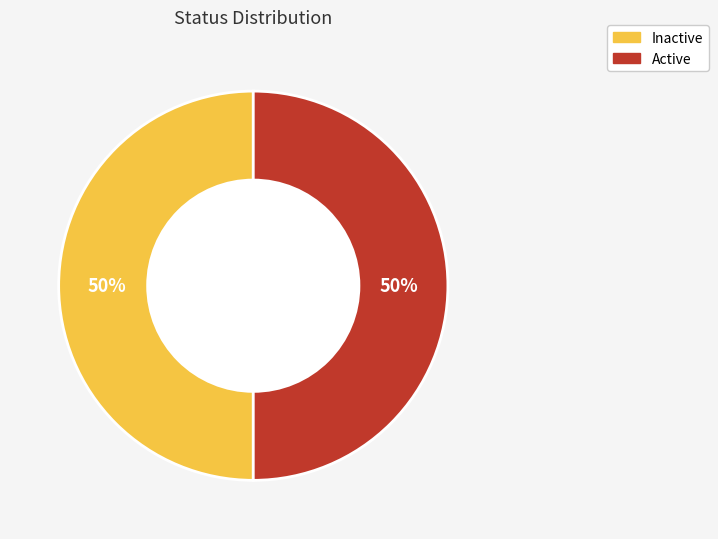

Is the sum of Active and Inactive greater than half?

Yes